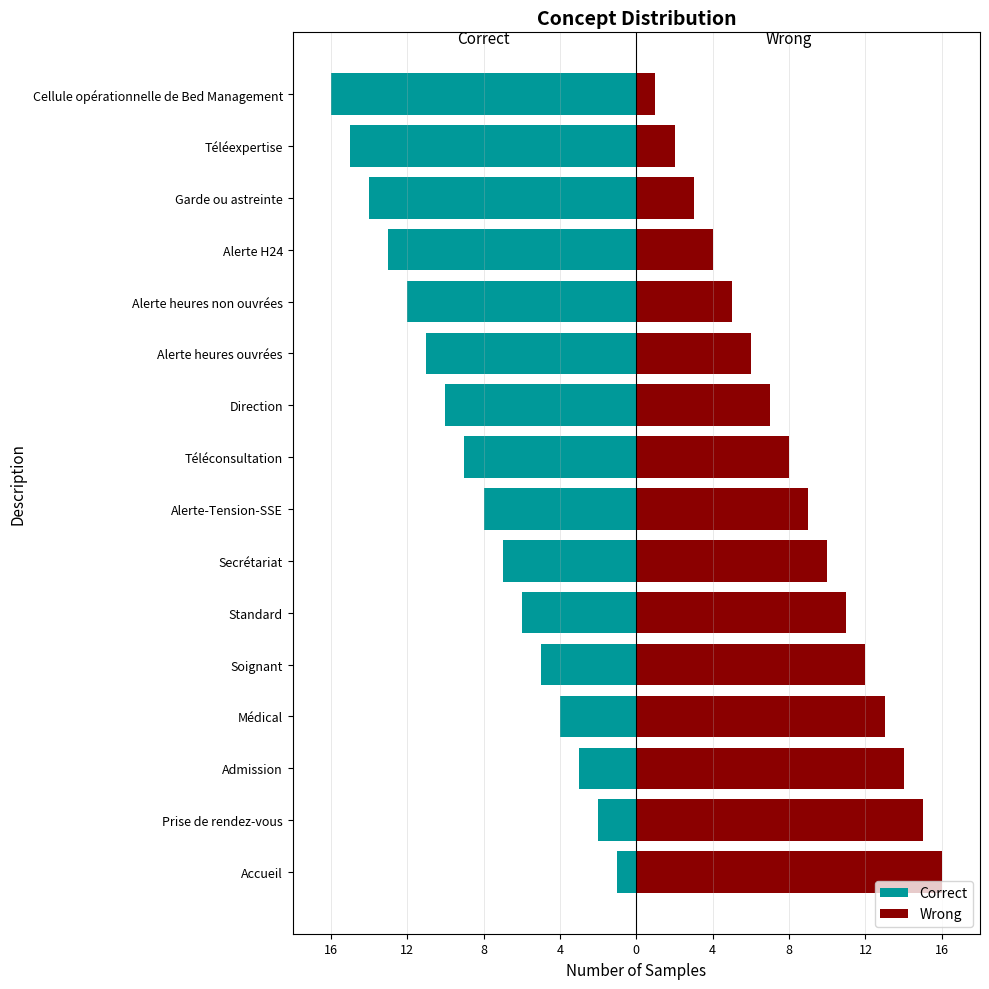

Which series has the widest spread of values?

Correct